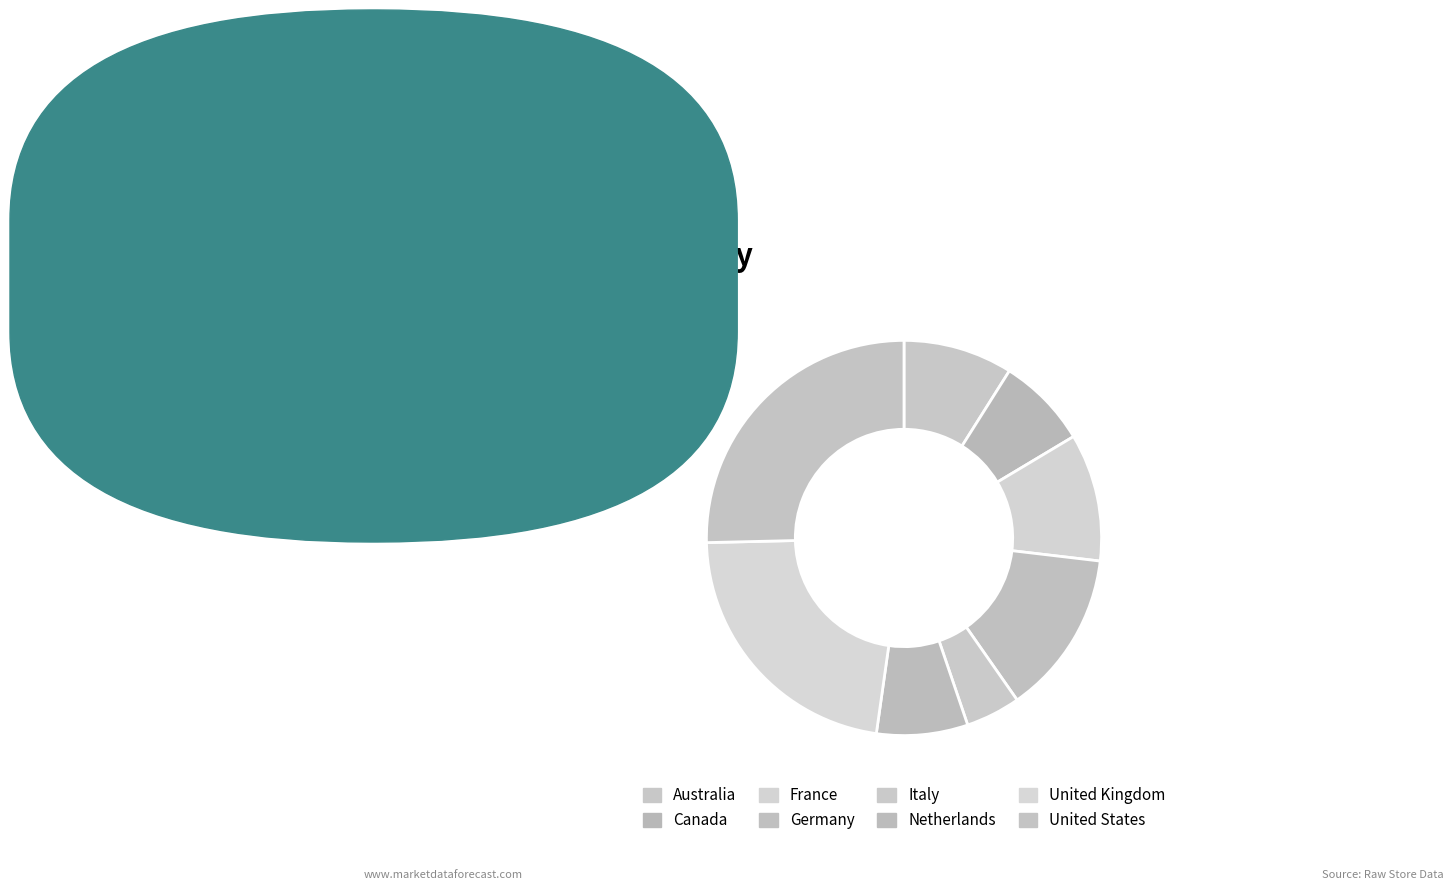

To the nearest percent, what portion does Germany represent?

13%